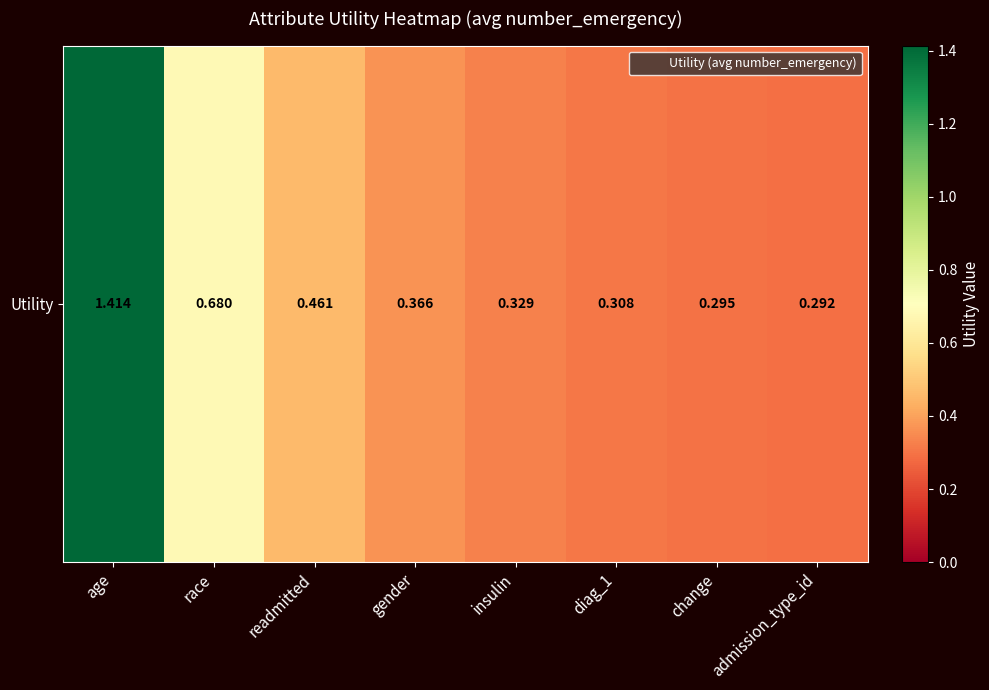

What is the sum of the values at change and insulin?

0.6